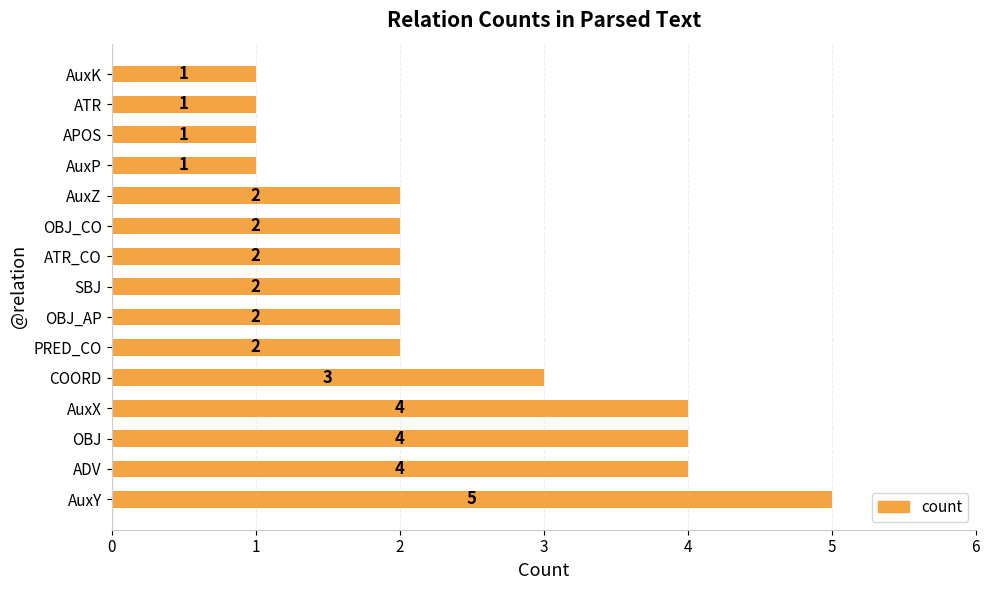

What is the sum of all values?

36